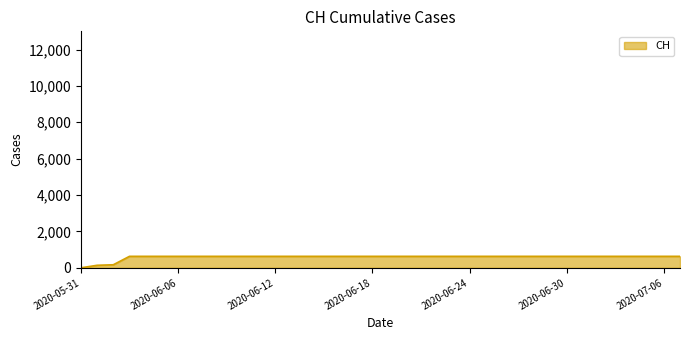

What is the greatest value displayed?

631